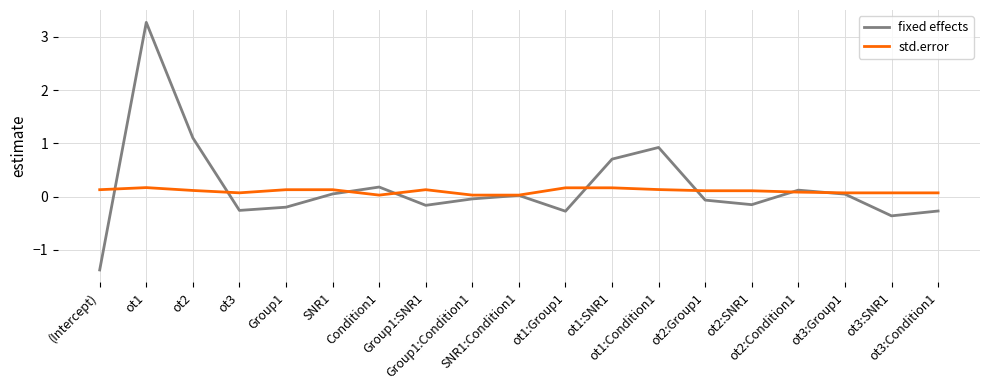

After their last crossing, which series has the higher values: fixed effects or std.error?

std.error